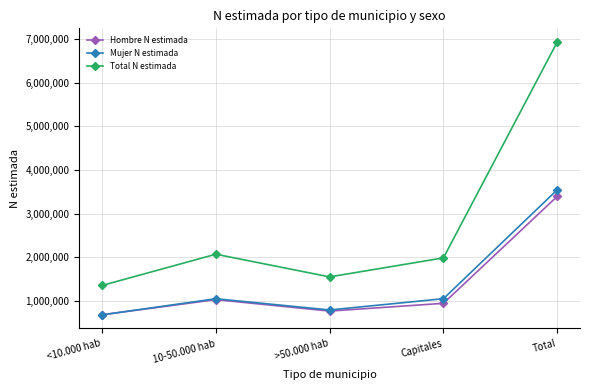

At which category is the sum across all series the highest?

Total